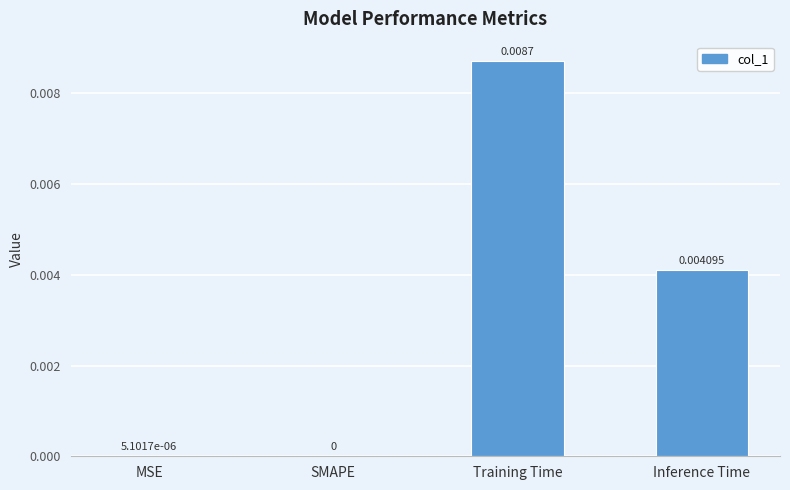

Where is the data nearest to the value 0?

SMAPE